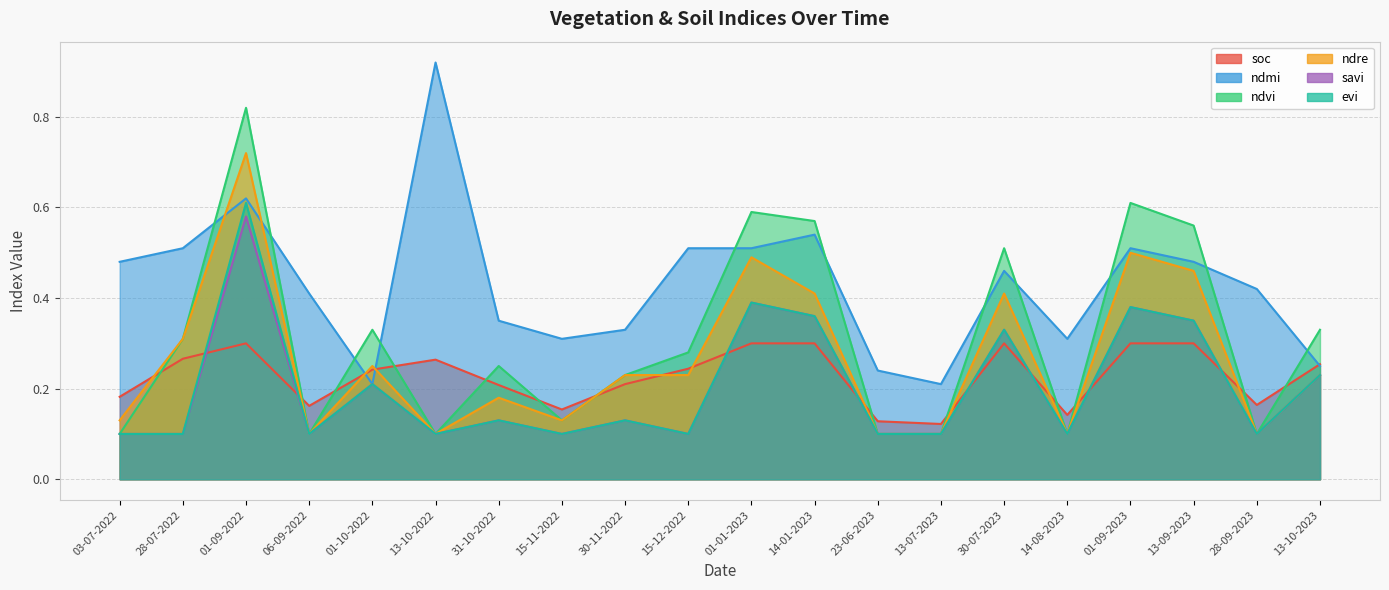

Reading left to right, extract all data points from this chart.

soc: 0.2	0.3	0.3	0.2	0.2	0.3	0.2	0.2	0.2	0.2	0.3	0.3	0.1	0.1	0.3	0.1	0.3	0.3	0.2	0.3
ndmi: 0.5	0.5	0.6	0.4	0.2	0.9	0.3	0.3	0.3	0.5	0.5	0.5	0.2	0.2	0.5	0.3	0.5	0.5	0.4	0.2
ndvi: 0.1	0.3	0.8	0.1	0.3	0.1	0.2	0.1	0.2	0.3	0.6	0.6	0.1	0.1	0.5	0.1	0.6	0.6	0.1	0.3
ndre: 0.1	0.3	0.7	0.1	0.2	0.1	0.2	0.1	0.2	0.2	0.5	0.4	0.1	0.1	0.4	0.1	0.5	0.5	0.1	0.2
savi: 0.1	0.1	0.6	0.1	0.2	0.1	0.1	0.1	0.1	0.1	0.4	0.4	0.1	0.1	0.3	0.1	0.4	0.3	0.1	0.2
evi: 0.1	0.1	0.6	0.1	0.2	0.1	0.1	0.1	0.1	0.1	0.4	0.4	0.1	0.1	0.3	0.1	0.4	0.3	0.1	0.2